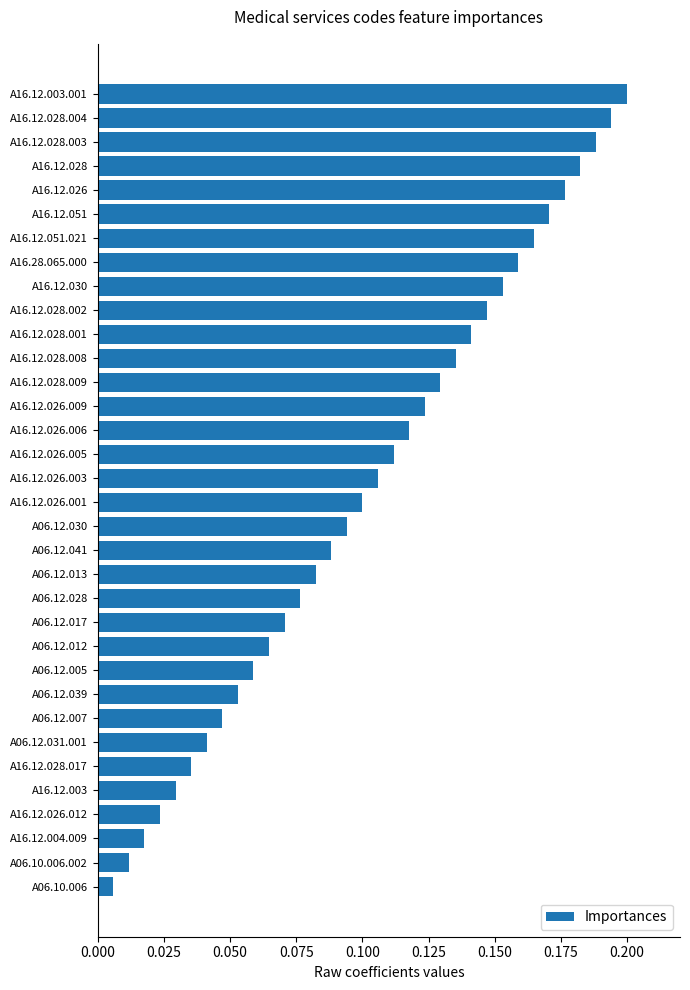

The chart shows a value of 0.1 at A16.12.028.009. True or false?

True